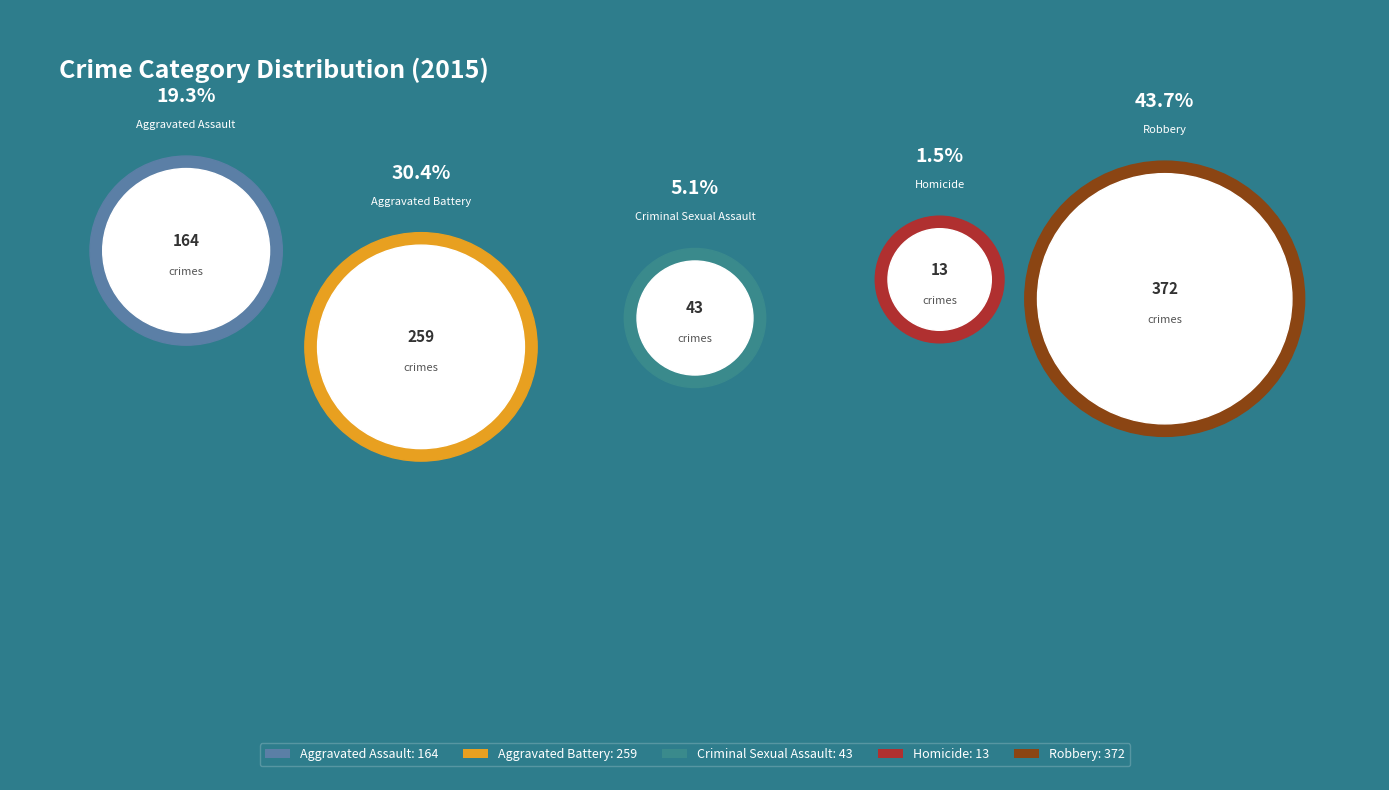

What is the total percentage of Homicide and Robbery?

45.2%